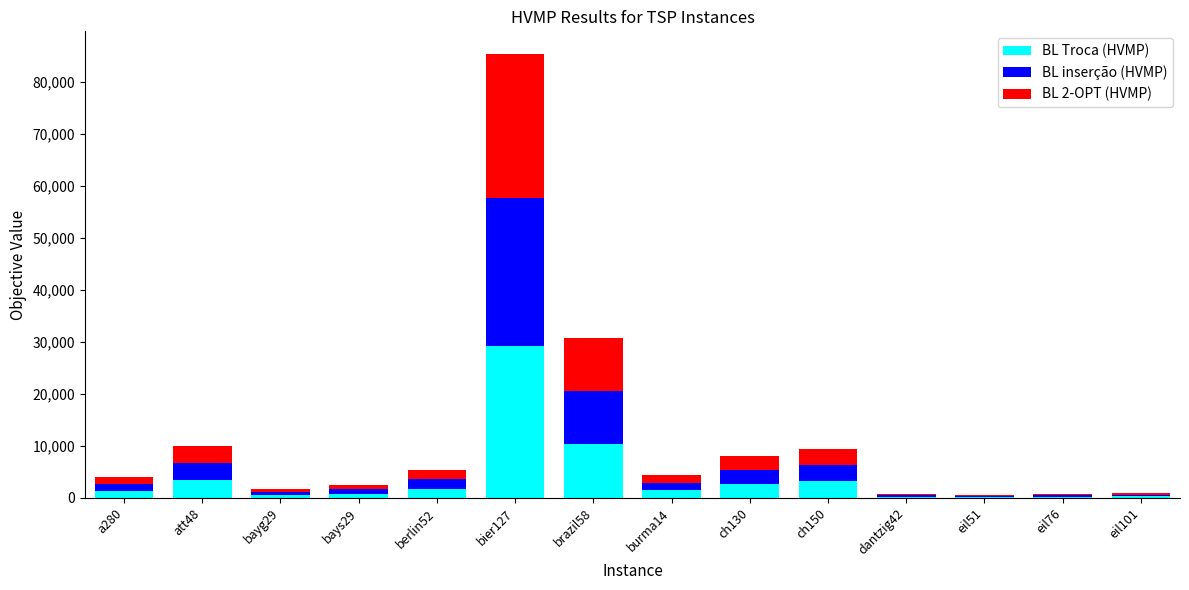

What is the highest value of the BL Troca (HVMP) series?

29120.2